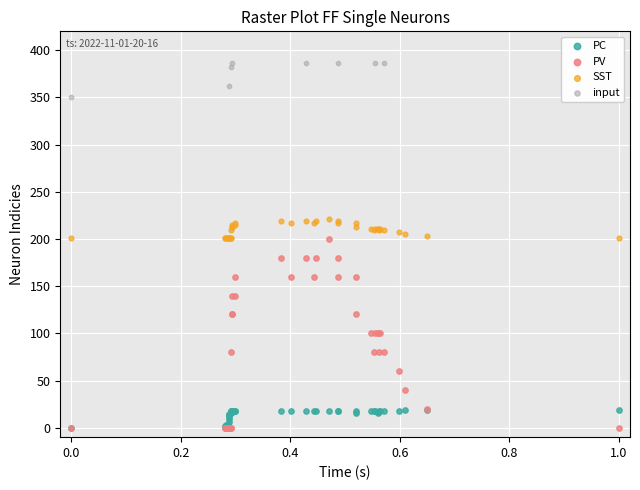

Which series reaches the maximum Y coordinate?

input